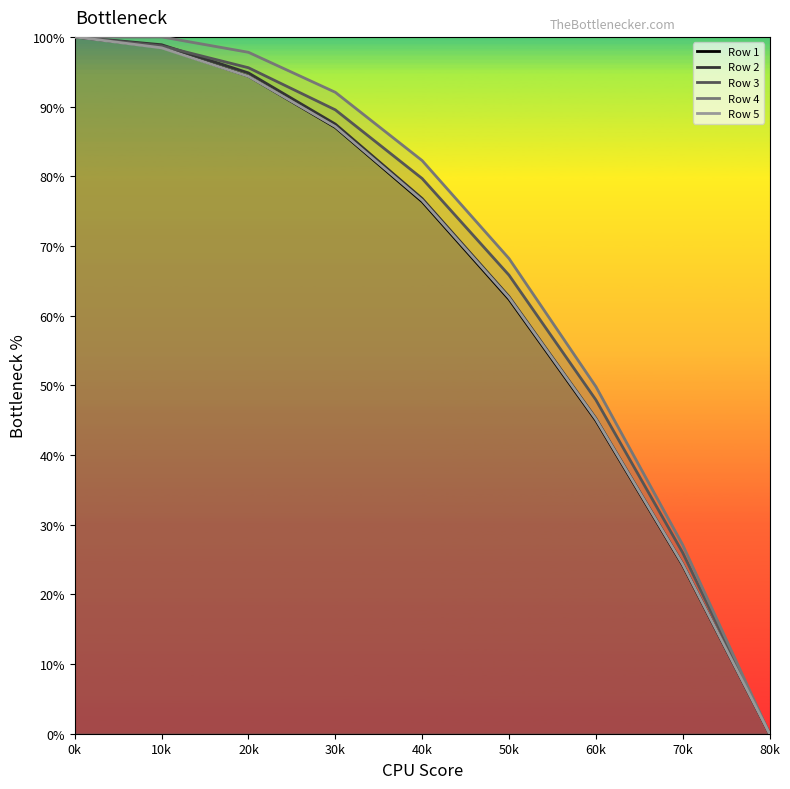

True or false: Row 2 has more than 2 points higher than both neighbors.

False